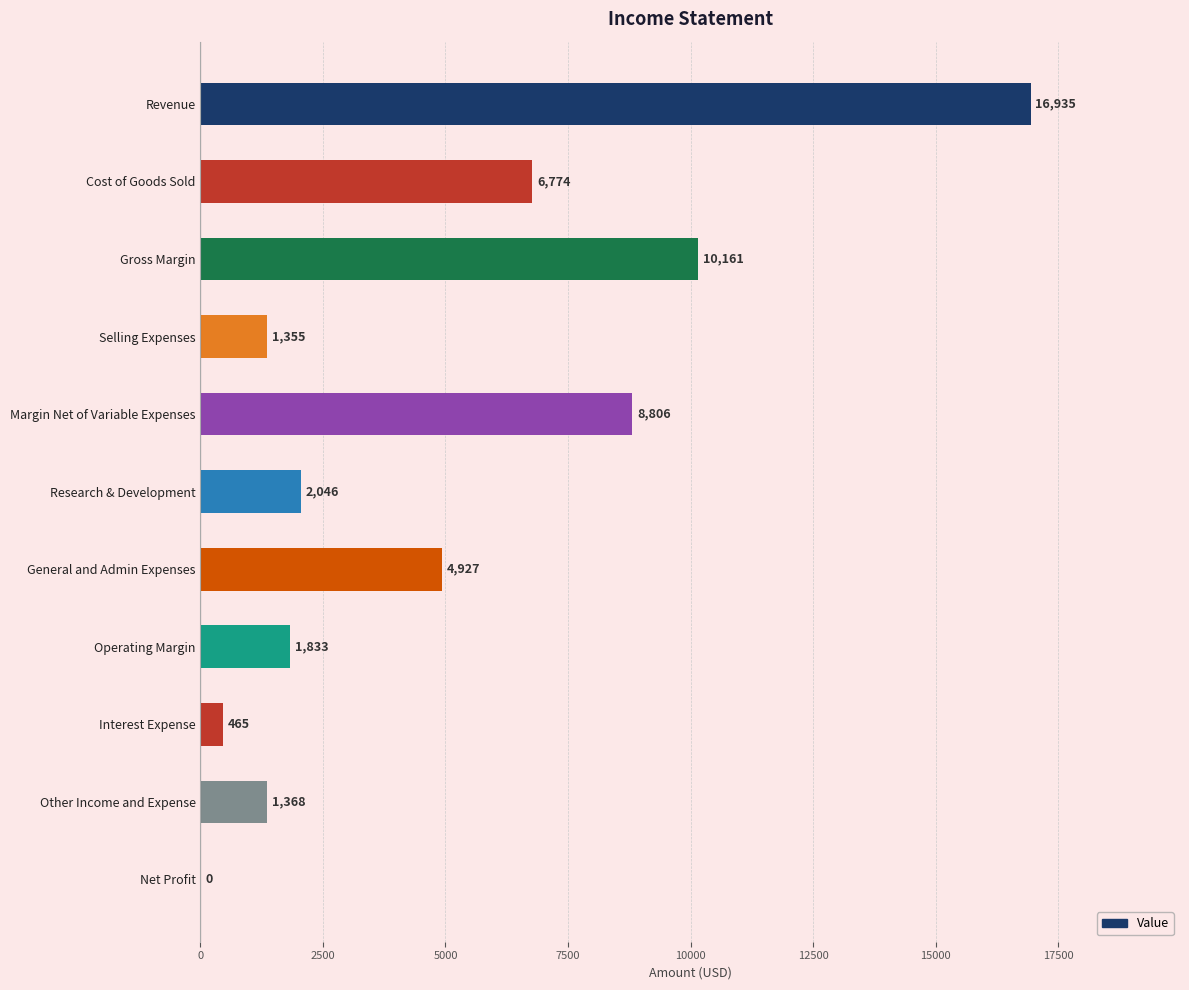

Is it true that the value at Gross Margin is 10161?

True